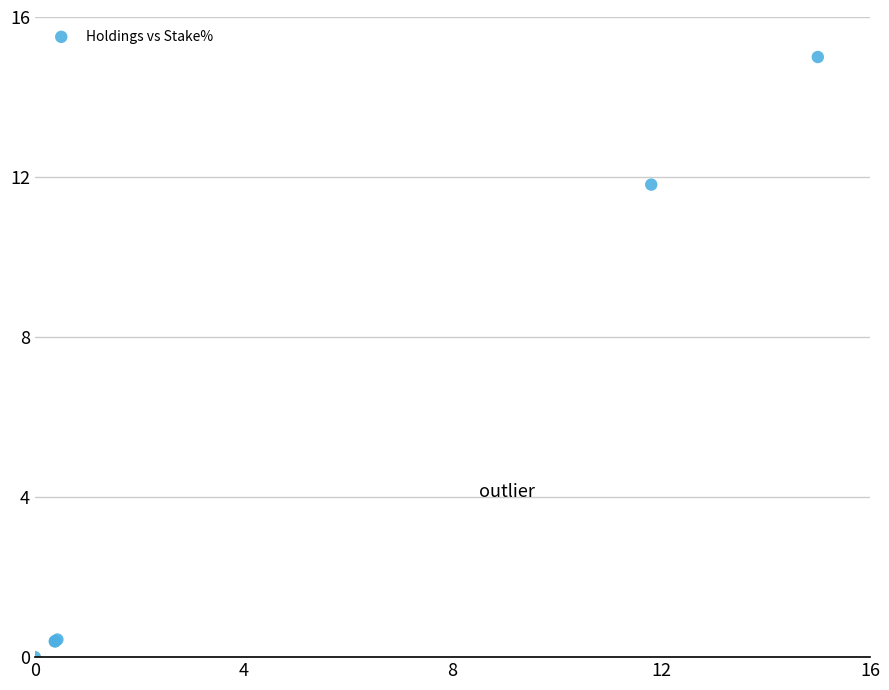

What Y value in the scatter plot is closest to 7?

11.8